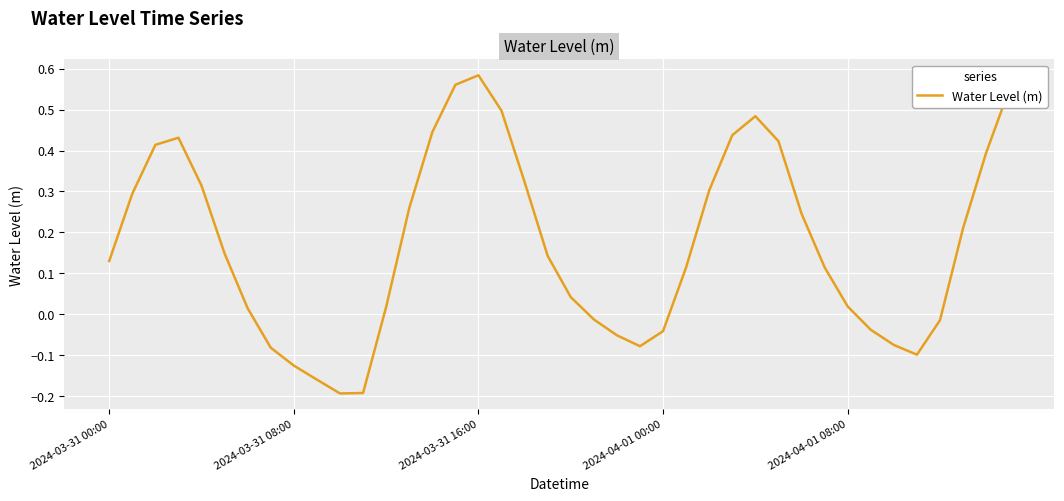

What is the difference between the maximum and minimum values?

0.8